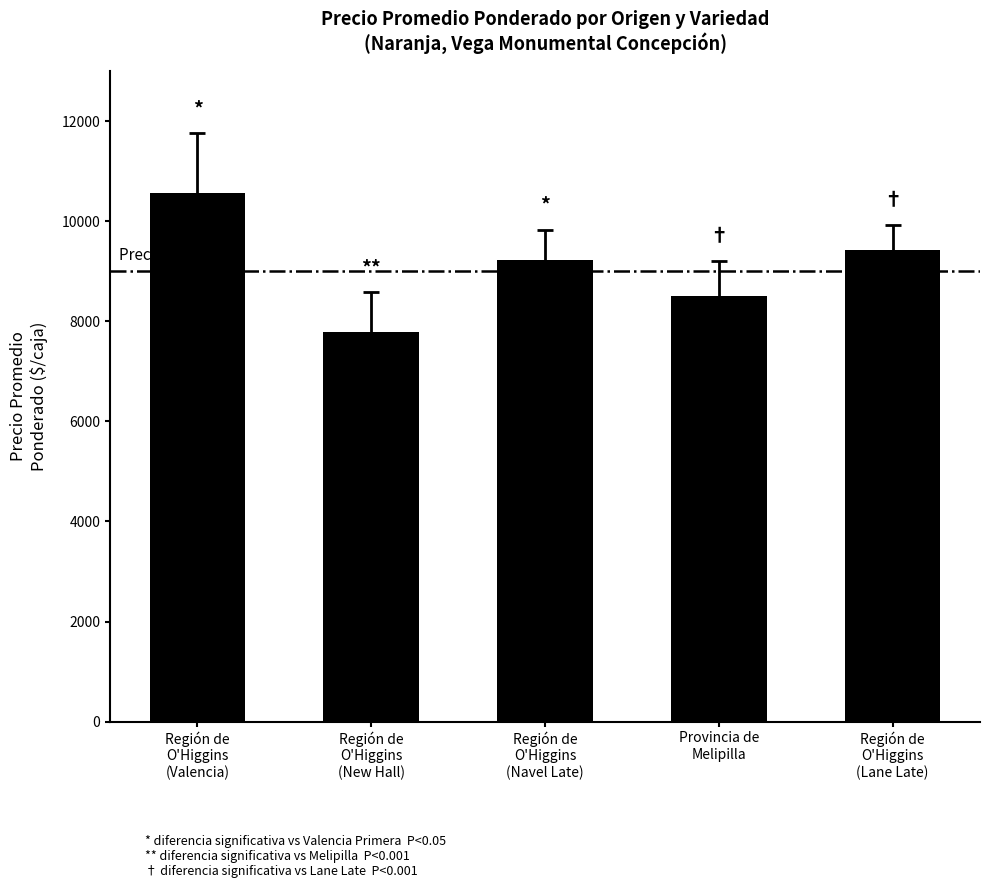

What is the difference between the values at Provincia de
Melipilla and Región de
O'Higgins
(Lane Late)?

929